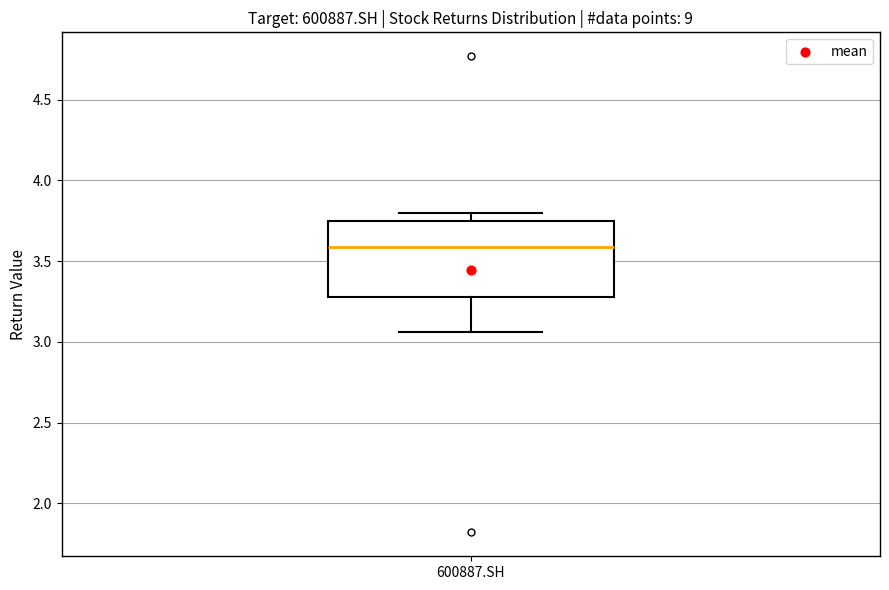

Transcribe this box plot: give where the median line is, the range the box spans, and where the two whiskers end, as read against the y-axis. The values are not printed on the chart, so give them approximately, as read against the axis.

median 3.60, box 3.30 to 3.75, whiskers 3.05 to 3.80